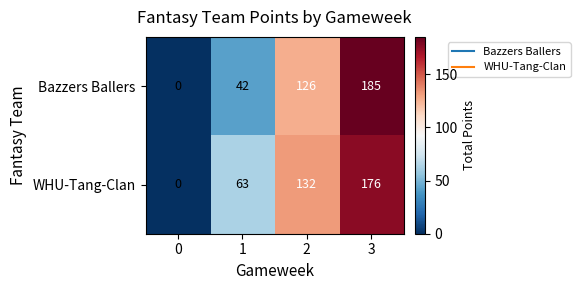

Rank the series by their average value, from lowest to highest.

Bazzers Ballers, WHU-Tang-Clan